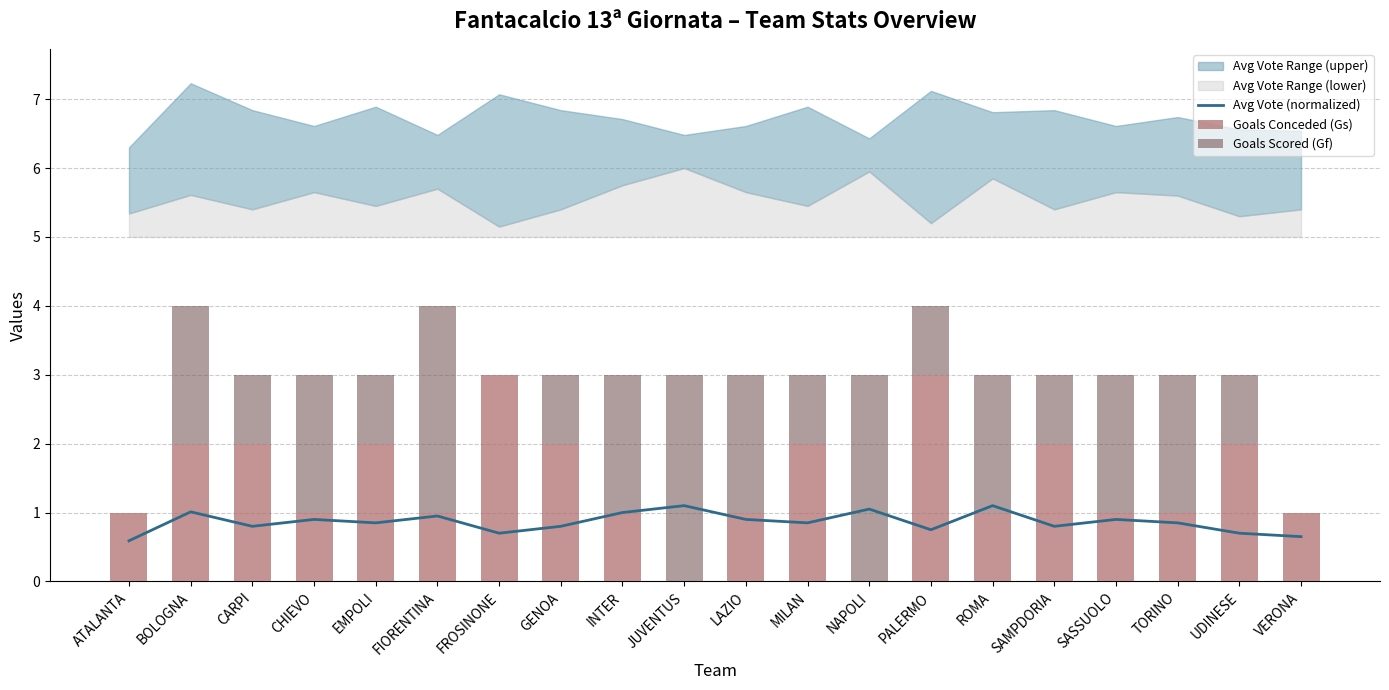

What position from the left is FROSINONE?

7